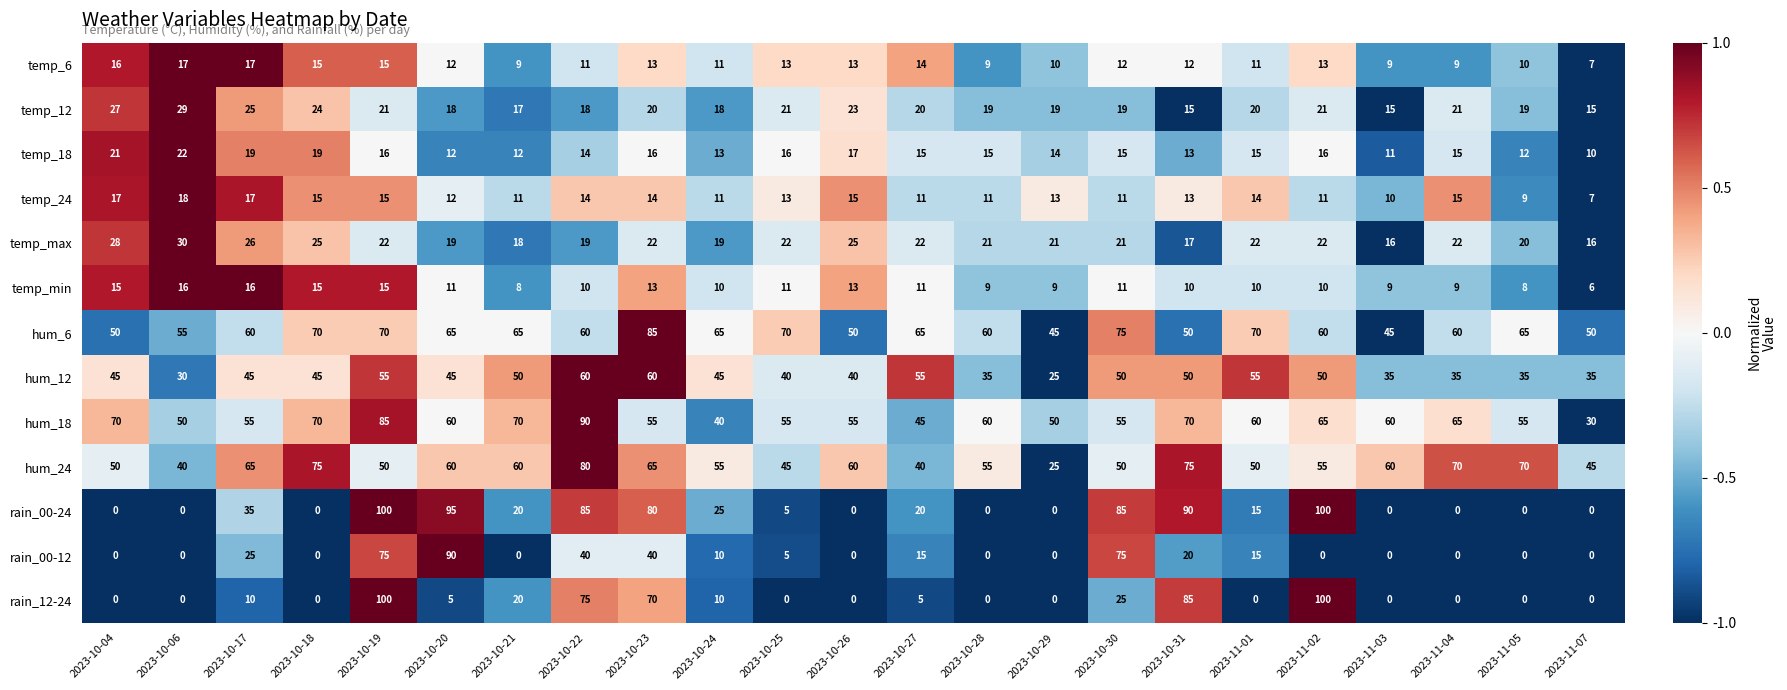

What is the difference between the temp_12 values at 2023-10-20 and 2023-10-31?

3